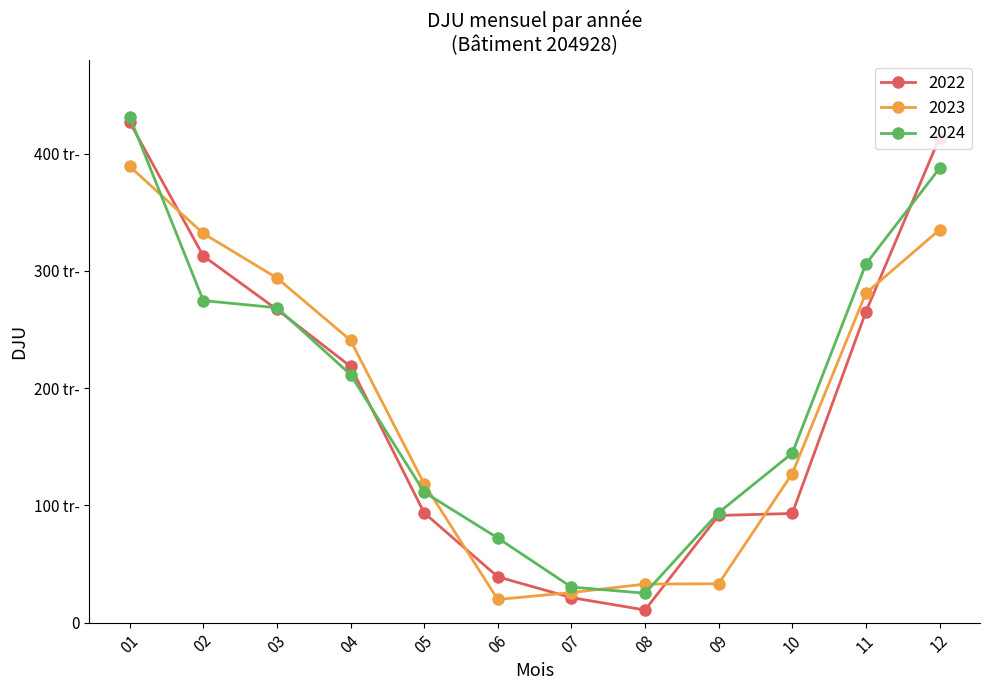

List the series in order of their peak value, highest first.

2024, 2022, 2023